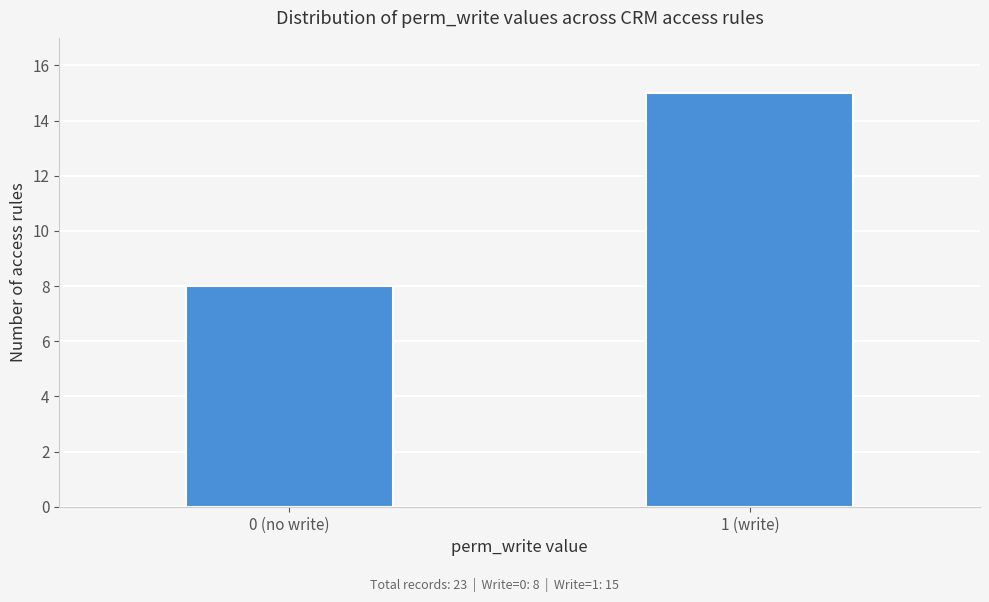

Reading right to left, extract all data points from this chart.

15	8